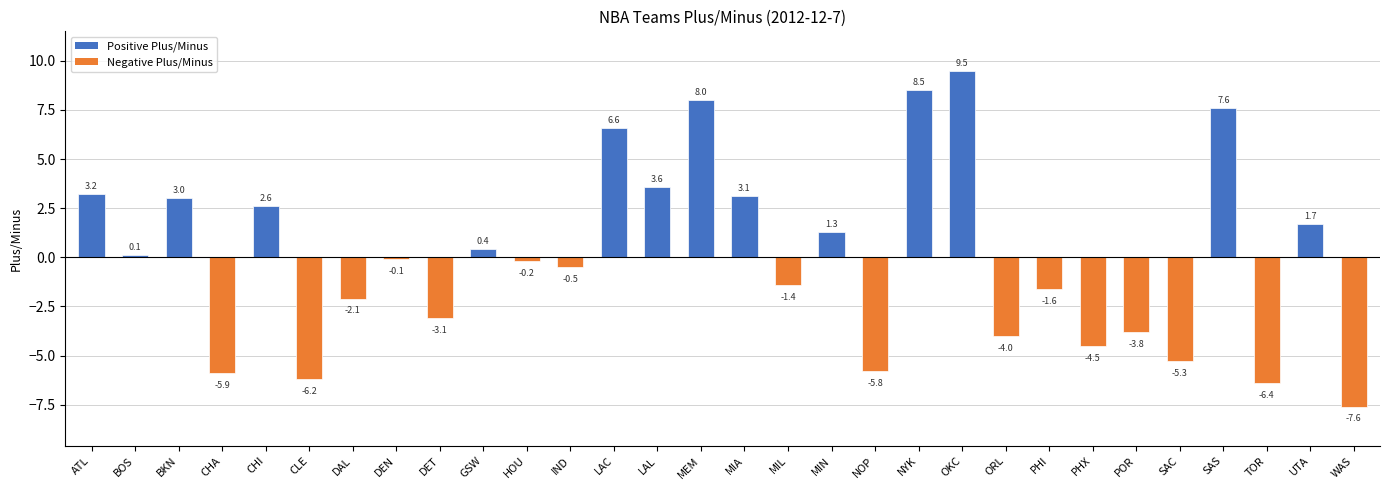

How many categories are shown in the chart?

30